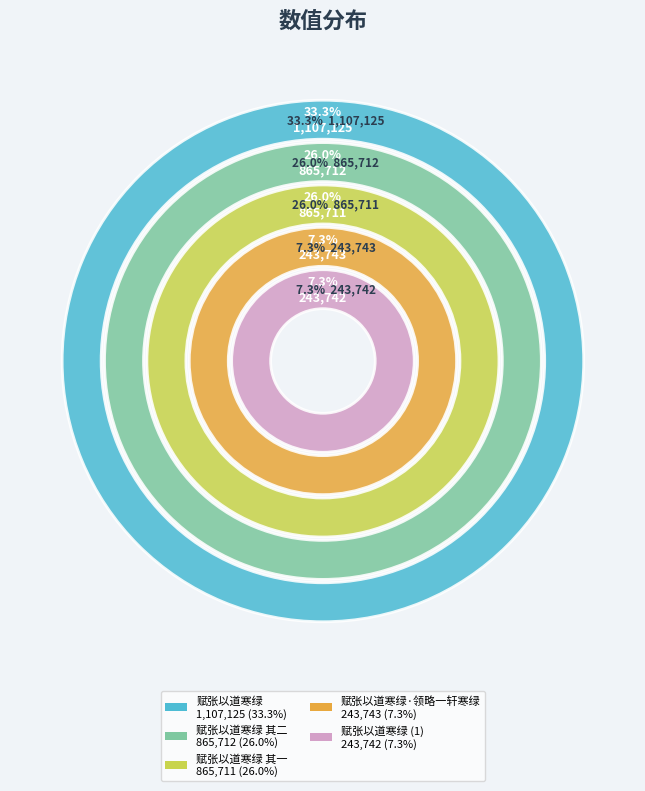

What percentage is the 赋张以道寒绿 slice, to the nearest percent?

33%